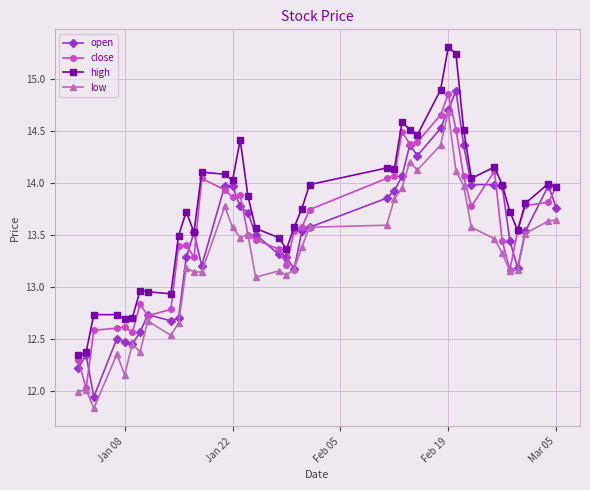

What is the difference between the second highest and second lowest values in the close series?

2.4